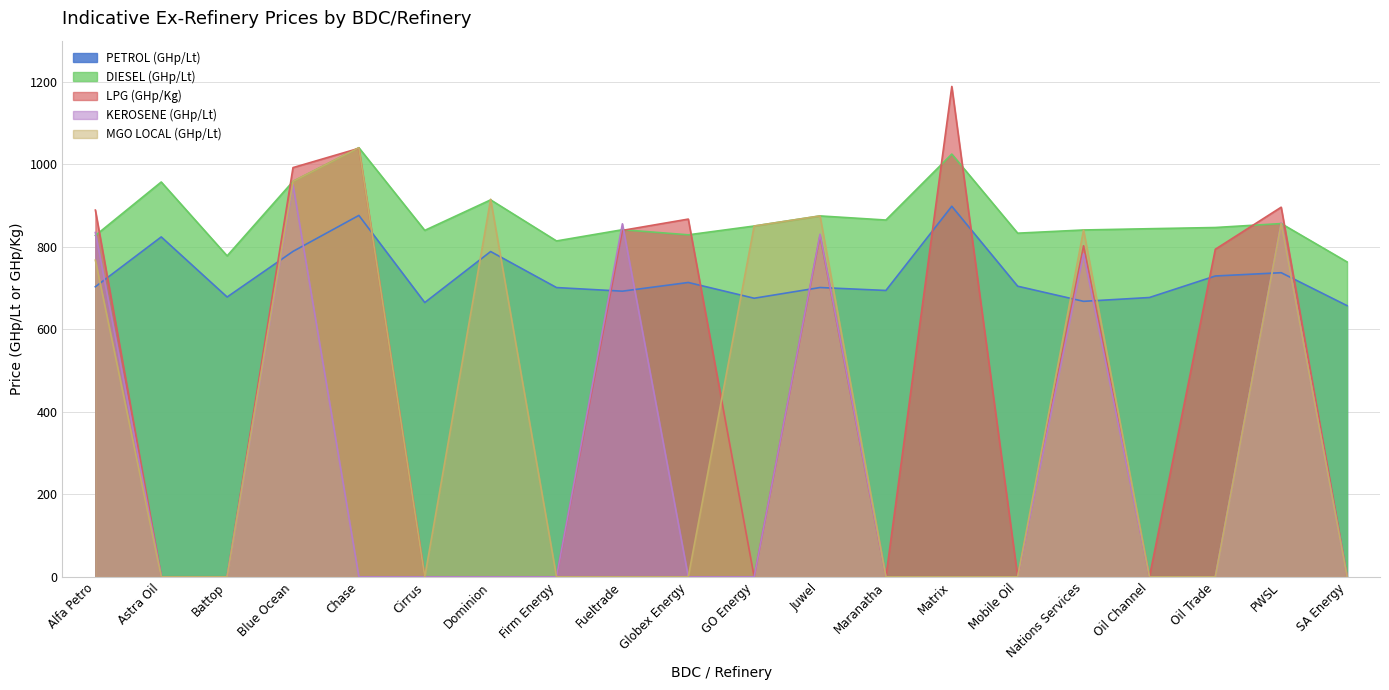

What position from the left is Nations Services?

16